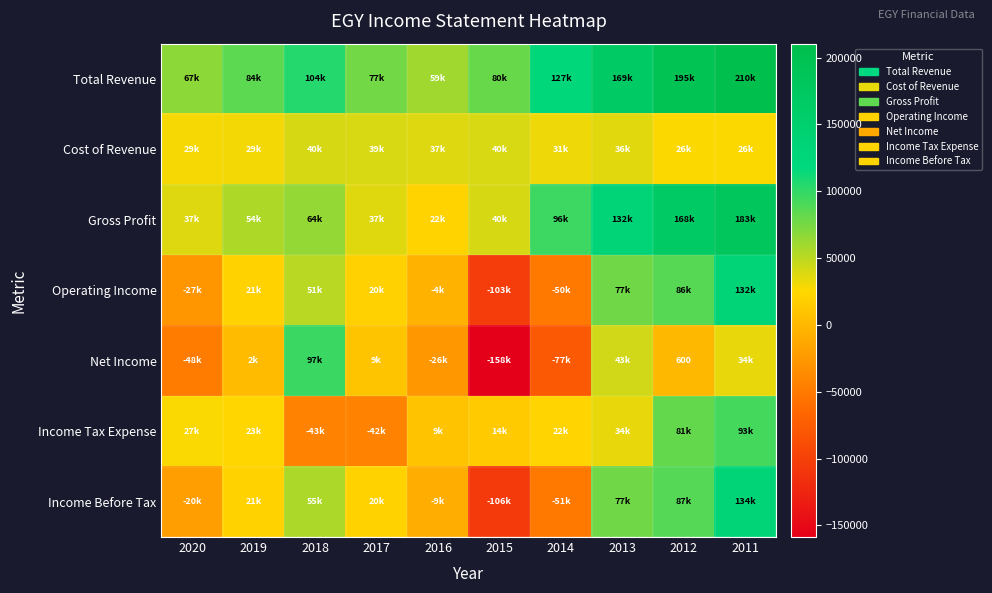

Count the number of categories in the chart.

10